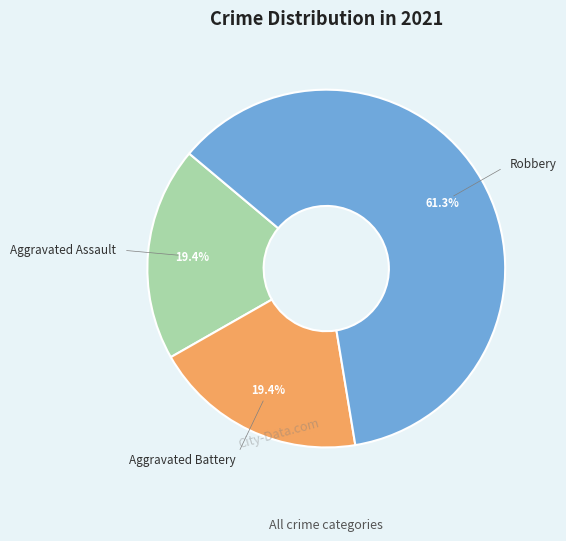

How many slices are in this pie chart?

3